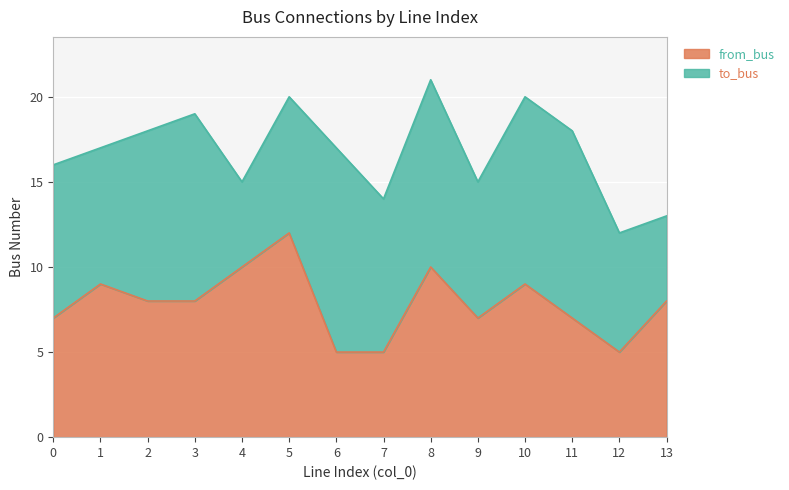

Is it true that the value at 13 is 4?

False